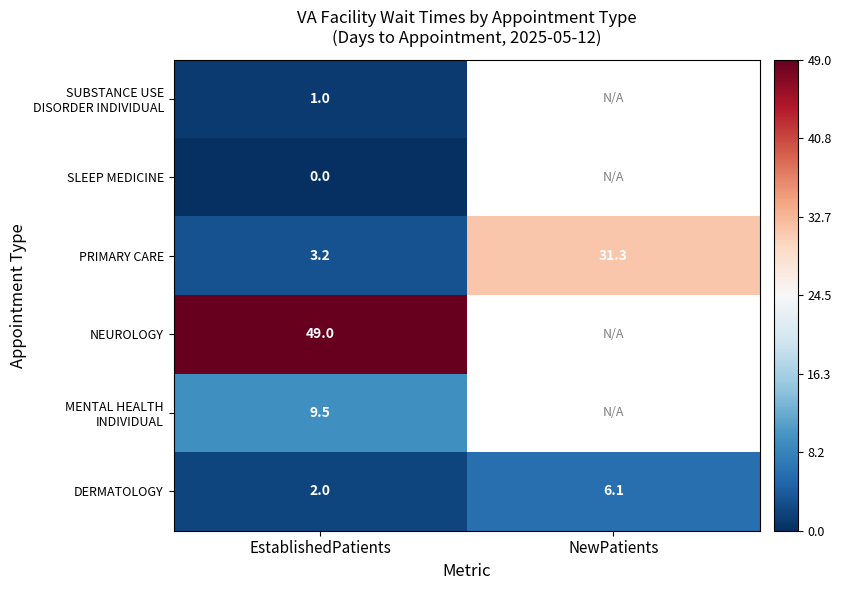

What is the spread (max minus min) of values at EstablishedPatients?

49.0